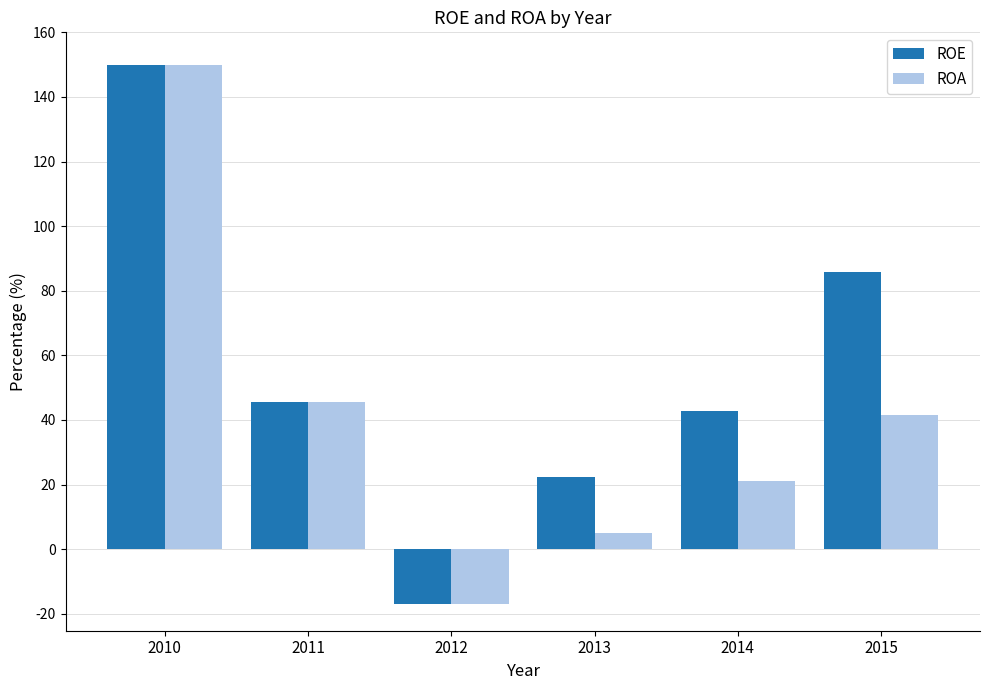

List the labels in order of ROA value, largest first.

2010, 2011, 2015, 2014, 2013, 2012